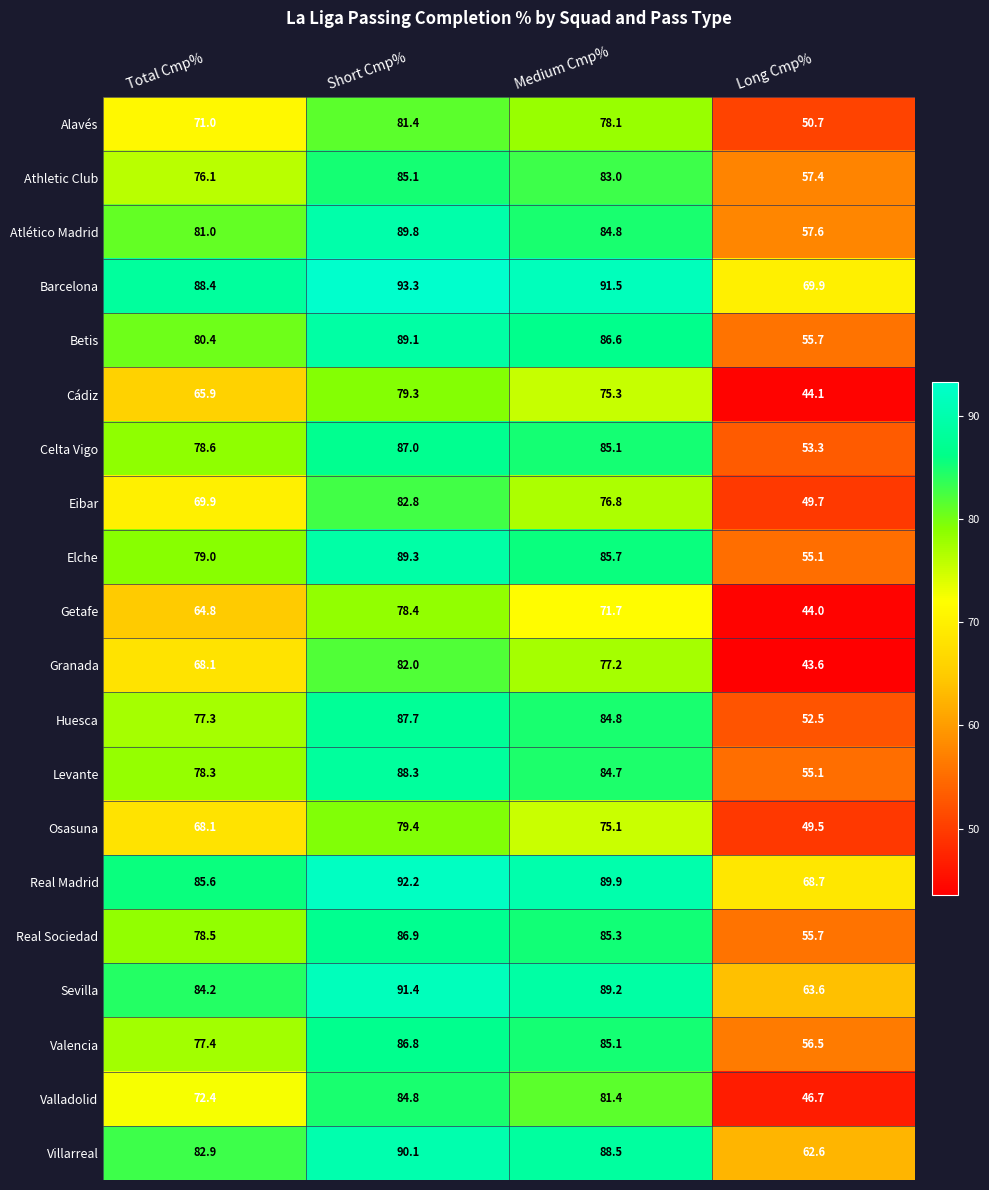

The value of Elche at Medium Cmp% is 85.7. True or false?

True